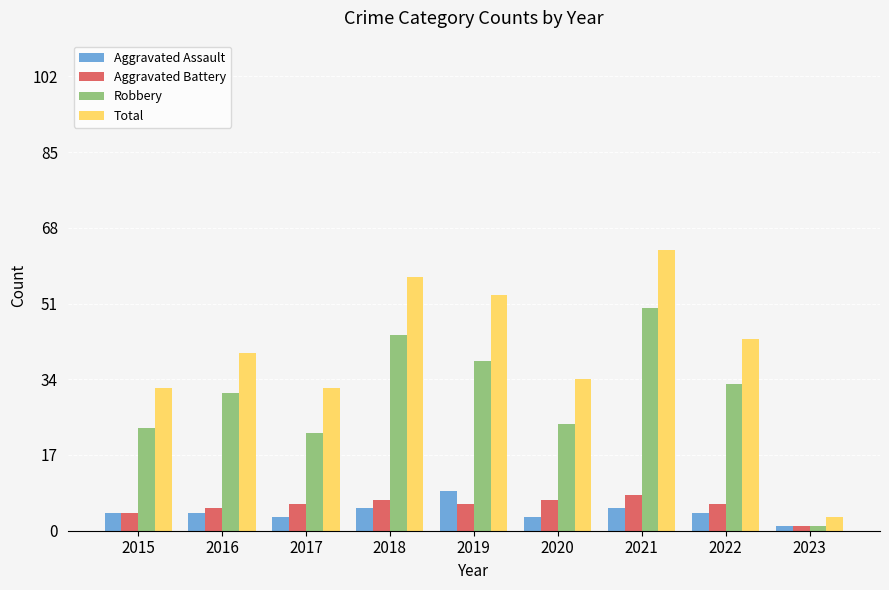

Is the value of Total at 2020 greater than the value of Aggravated Battery at 2020?

Yes